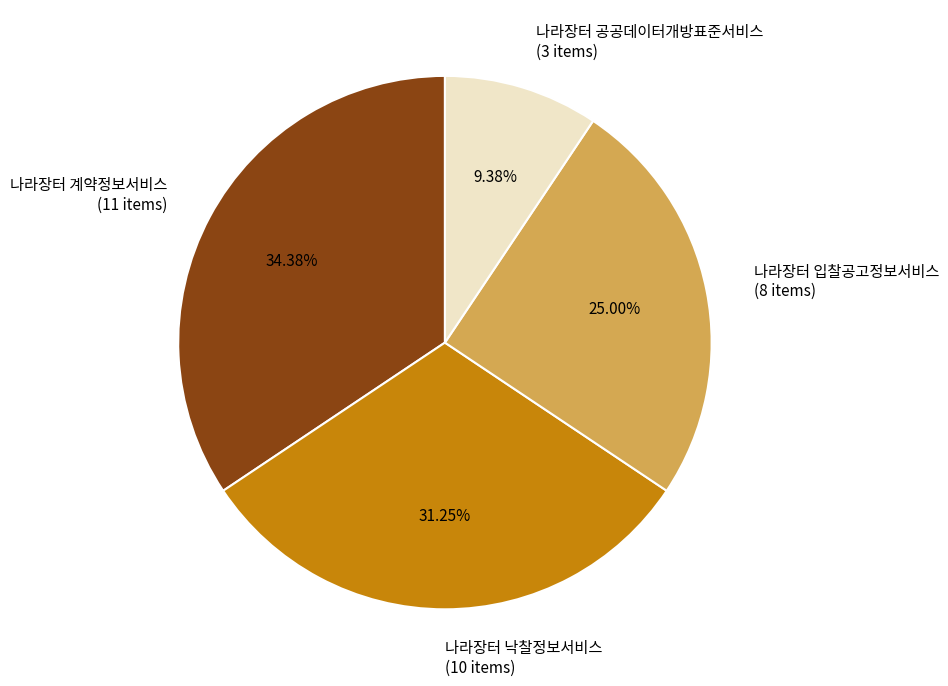

The 나라장터 입찰공고정보서비스 slice represents 35% of the pie. True or false?

False